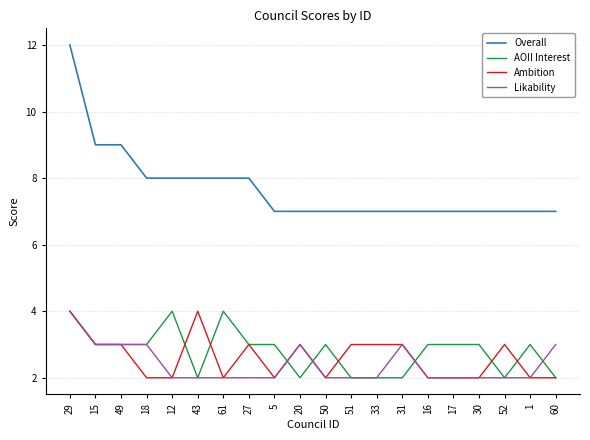

What is the greatest value displayed?

12